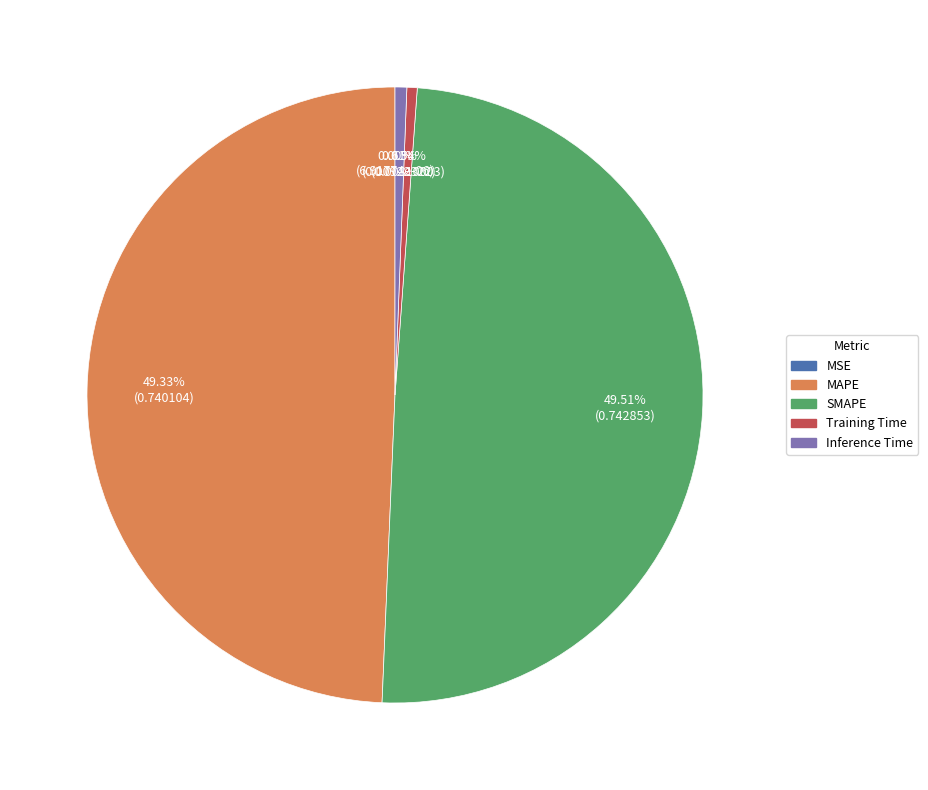

To the nearest percent, what percentage of the pie is SMAPE?

50%